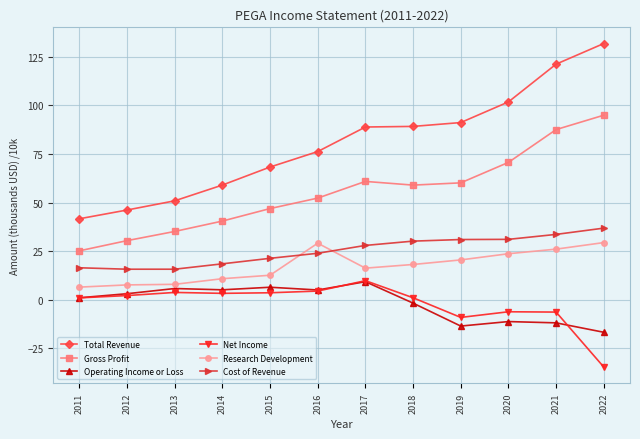

How many lines are shown in the chart?

6